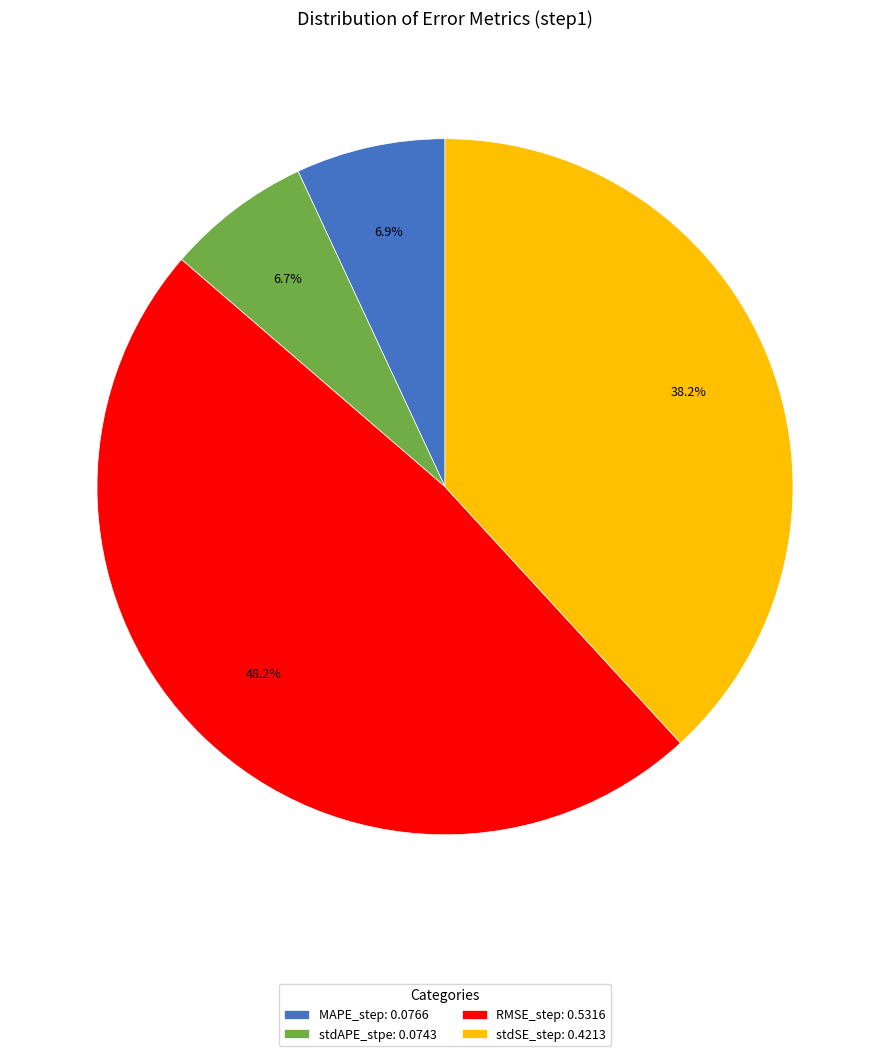

What portion of the pie excludes MAPE_step?

93.1%